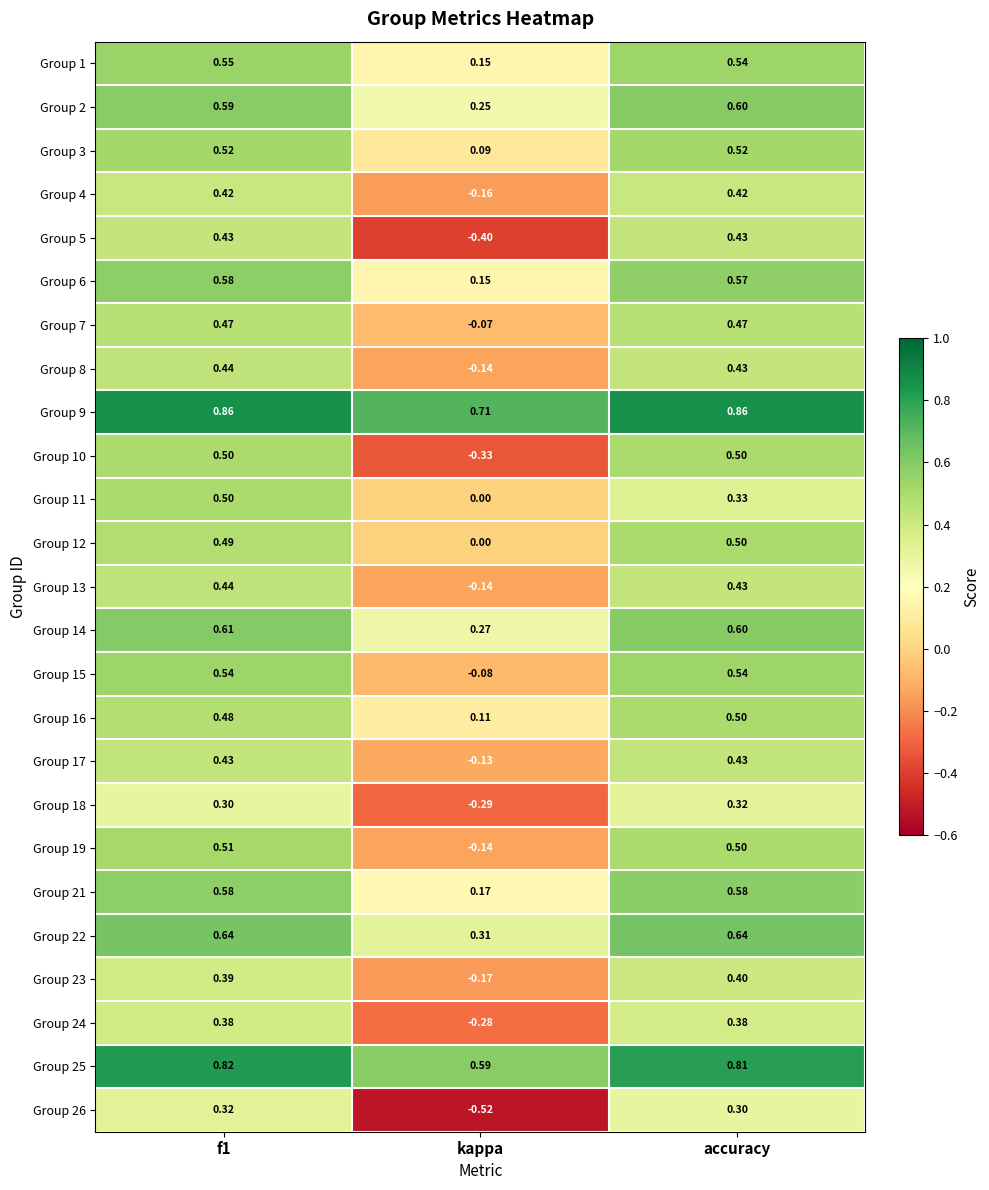

At which label is Group 8 closest to 0?

kappa